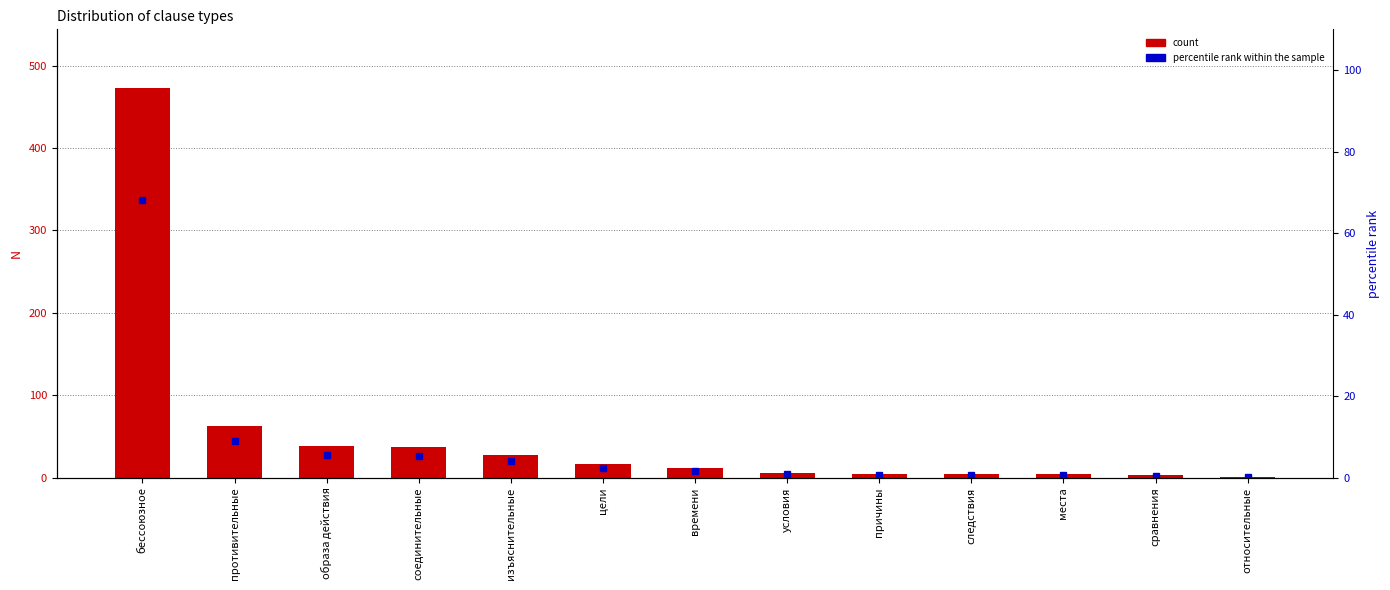

Rank the series by their average value, from lowest to highest.

percentile rank within the sample, count